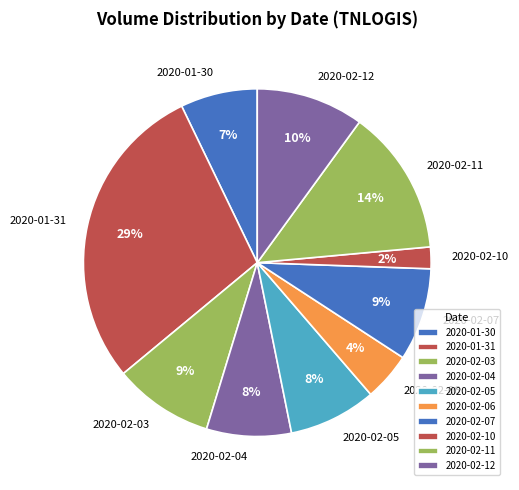

True or false: 2020-02-10 accounts for 2% of the total.

True